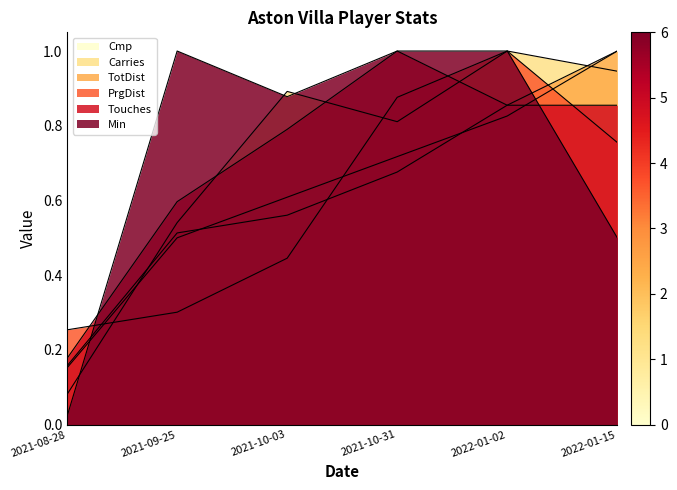

What is the difference between the maximum and minimum values in the Cmp series?

0.8